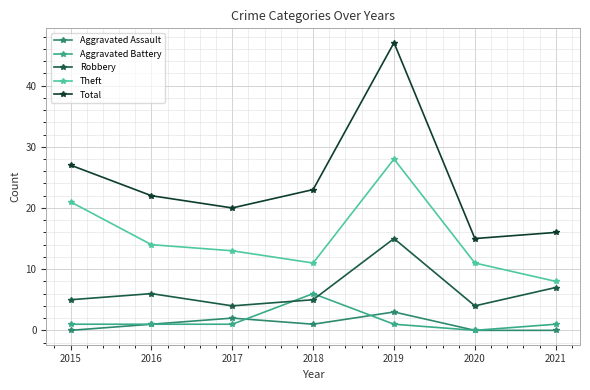

Is this an area chart (filled region under the line)?

No